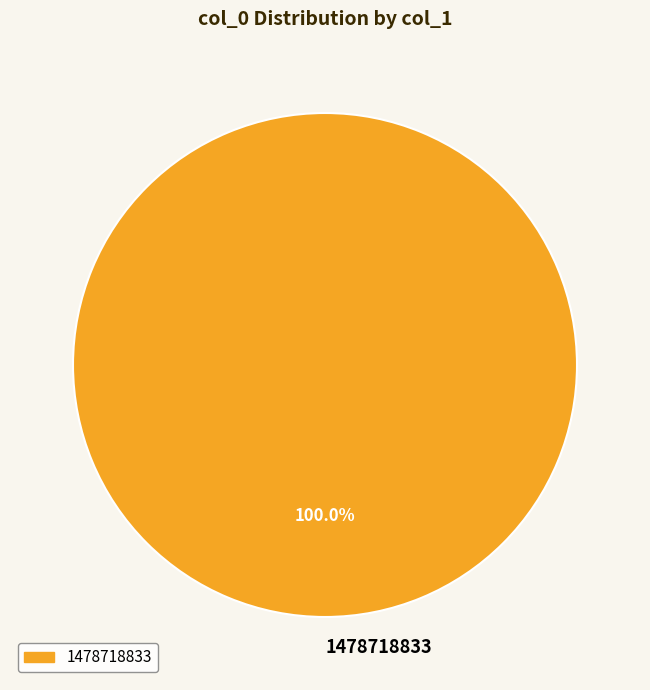

How many slices are in this pie chart?

1